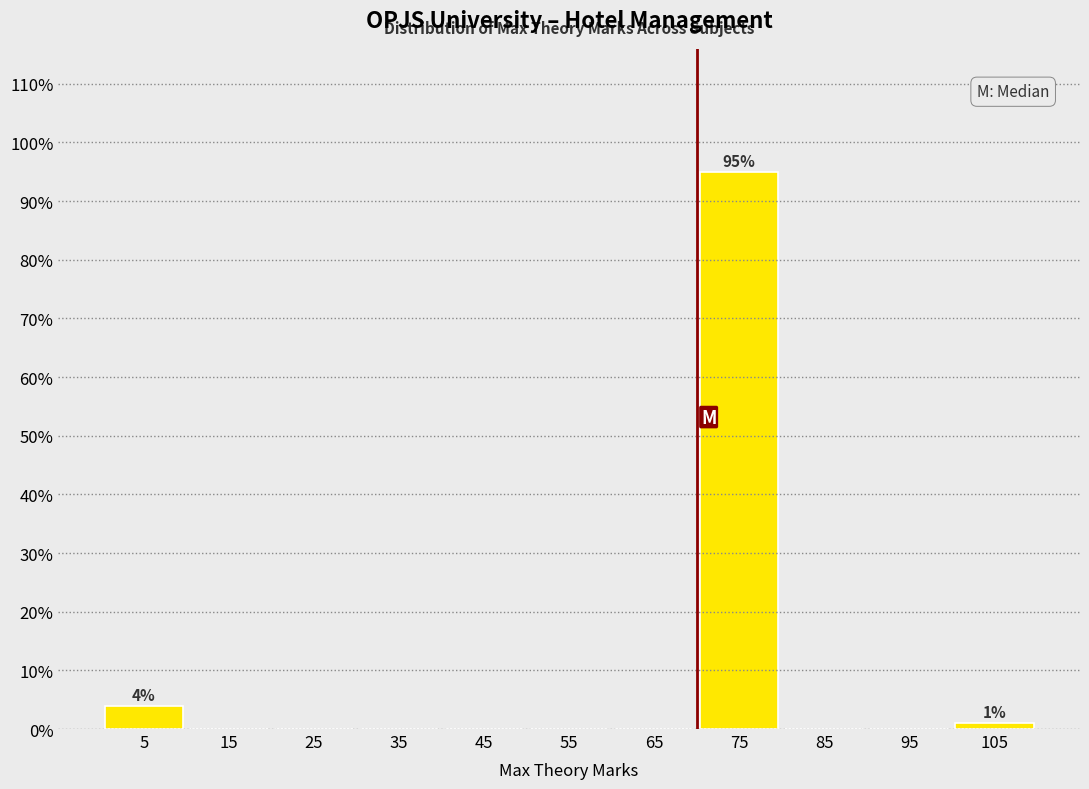

Over which range of the x-axis is the bar tallest?

70 to 80